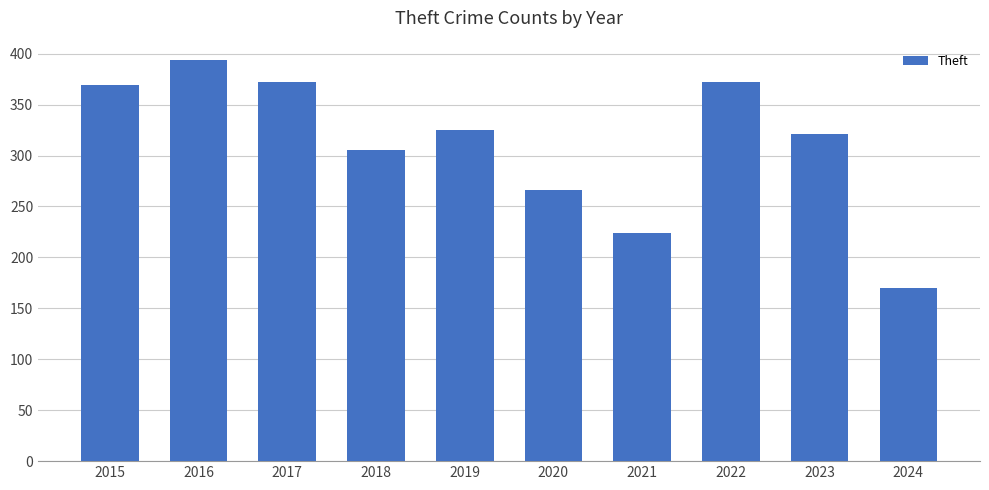

Reading right to left, extract all data points from this chart.

170	321	372	224	266	325	305	372	394	369